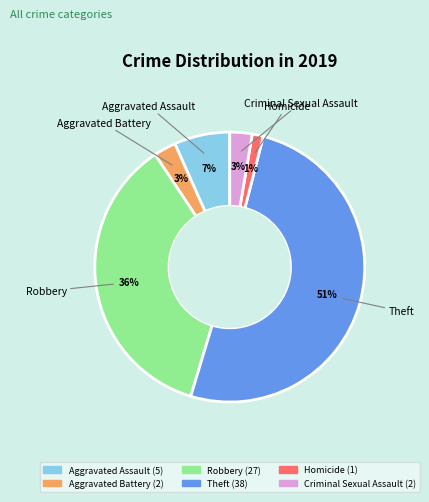

Is the sum of Theft and Homicide greater than half?

Yes